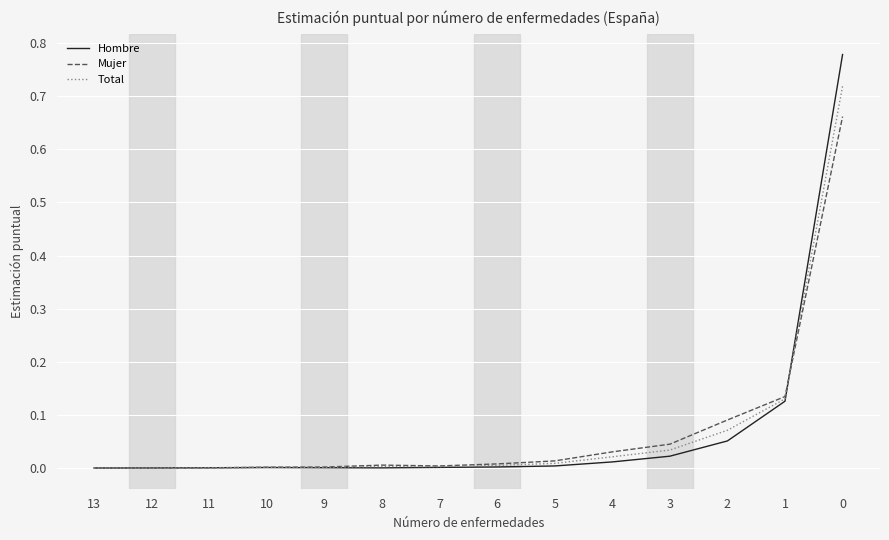

Which series changed the most between 6 and 2?

Mujer